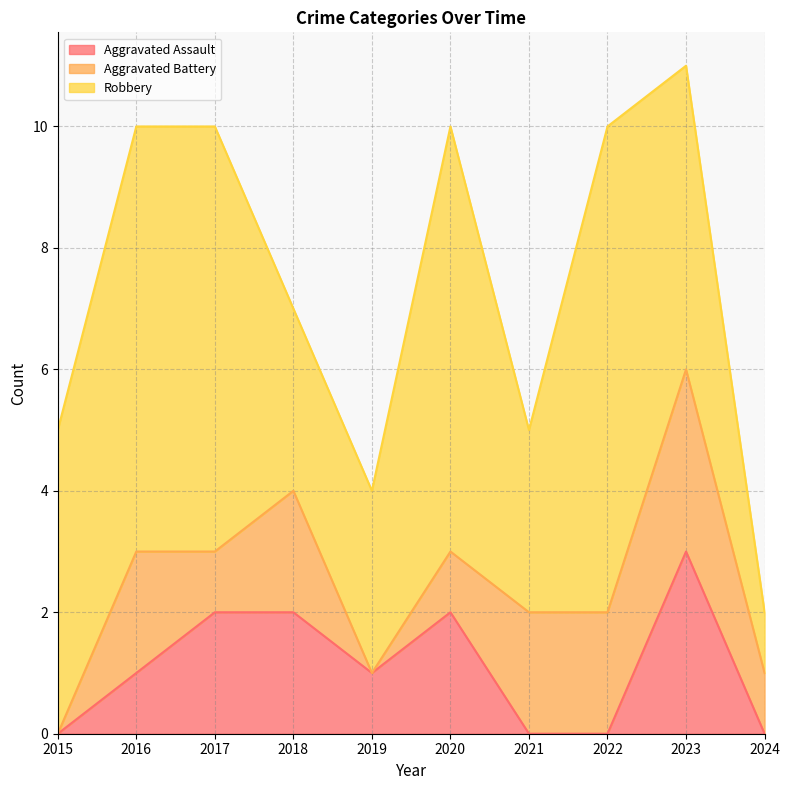

Which label corresponds to the smallest value in the chart?

2015